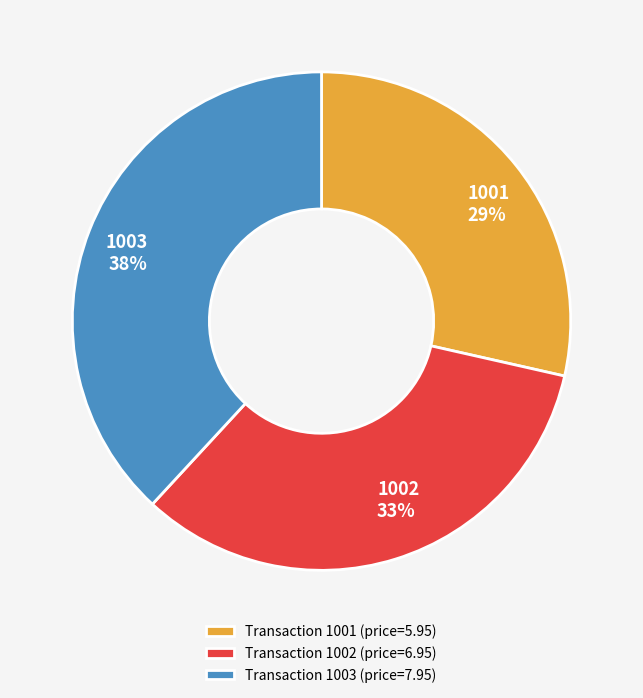

Rank the categories by value from lowest to highest.

Transaction 1001 (price=5.95), Transaction 1002 (price=6.95), Transaction 1003 (price=7.95)